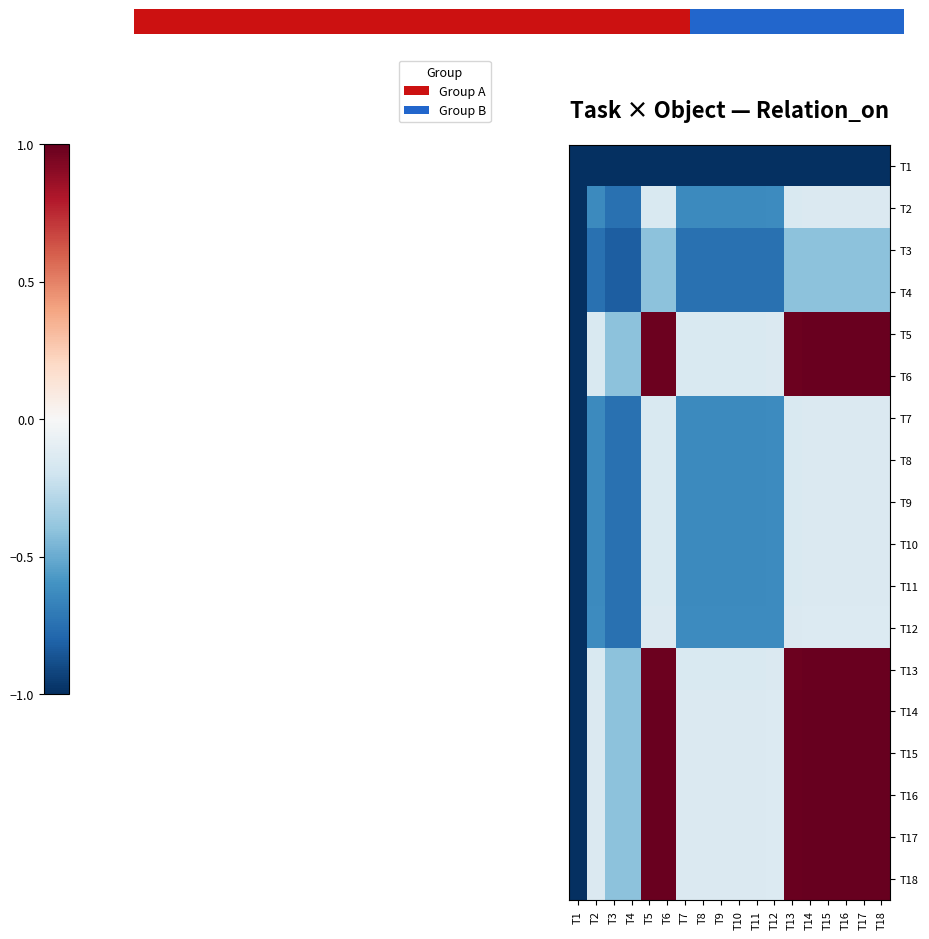

At how many categories does at least one series exceed 0?

8